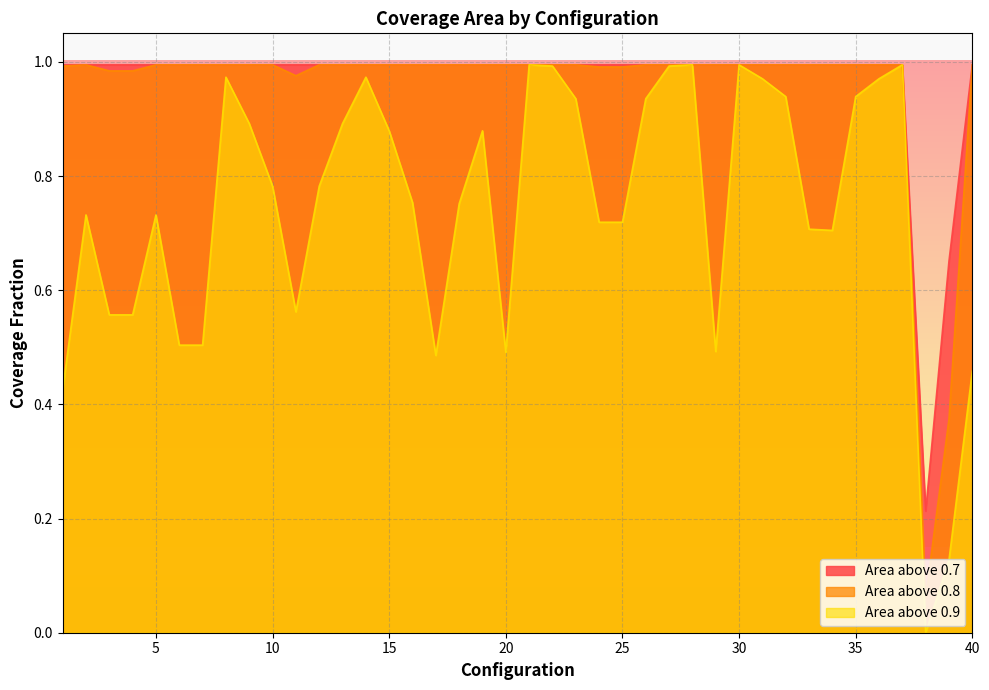

Which category has the lowest value across all series?

38